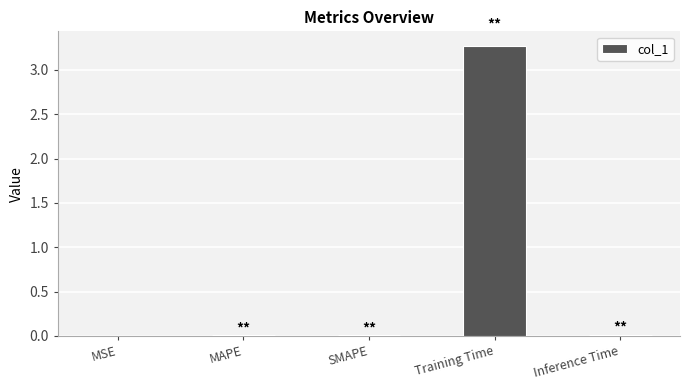

Which has a higher value, Training Time or Inference Time?

Training Time